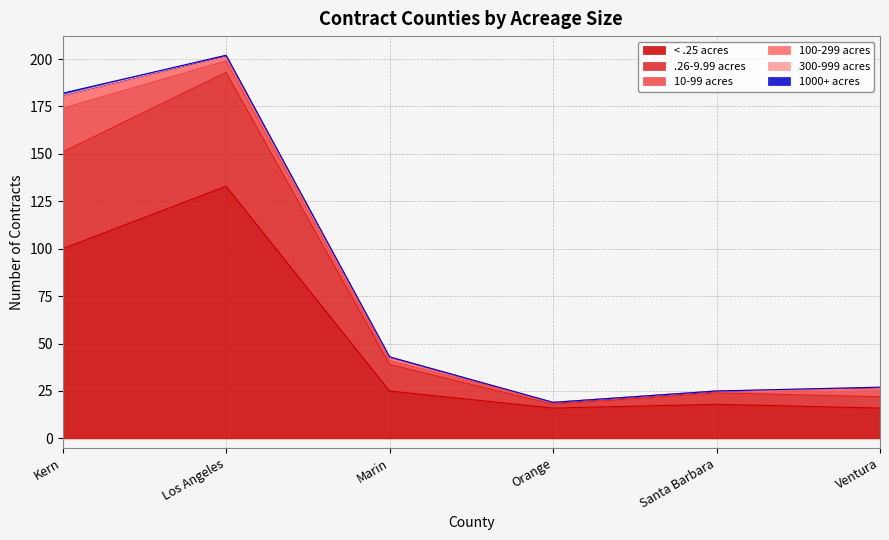

Which label corresponds to the smallest value in the chart?

Orange